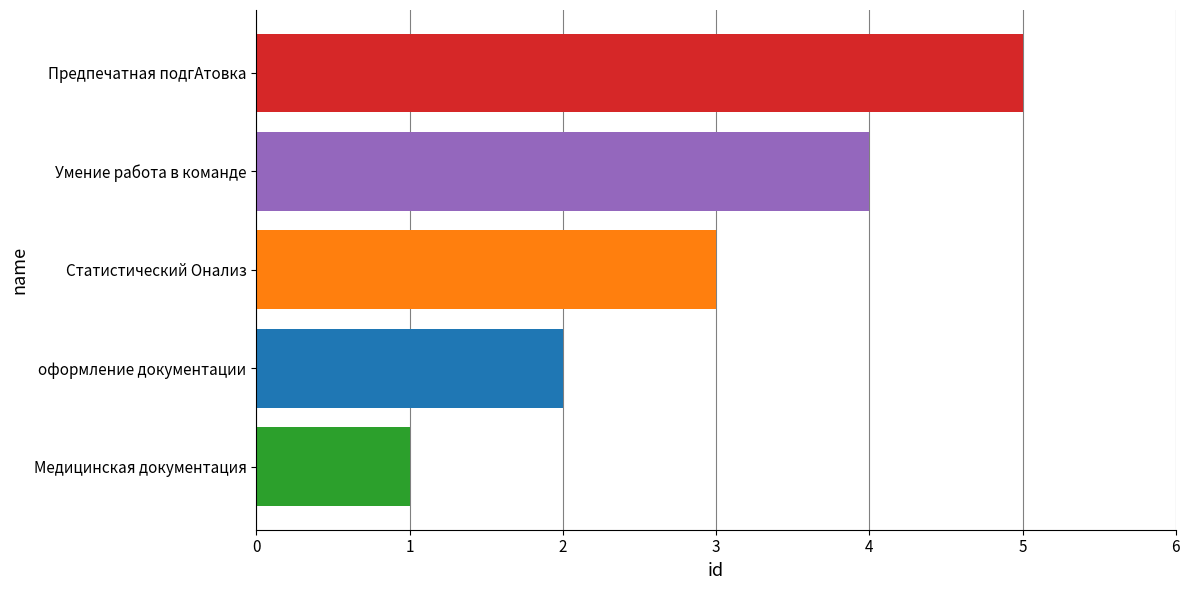

List the labels in order of value, smallest first.

Медицинская документация, оформление документации, Статистический Oнализ, Умение работа в команде, Предпечатная подгАтовка